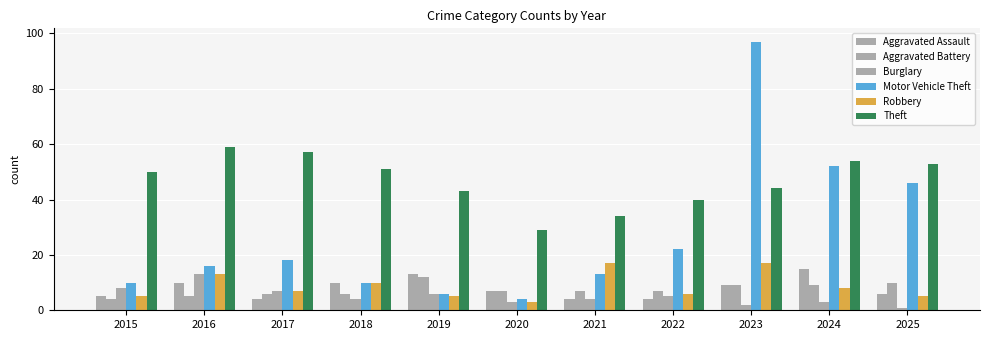

What is the sum of all Aggravated Assault values?

87